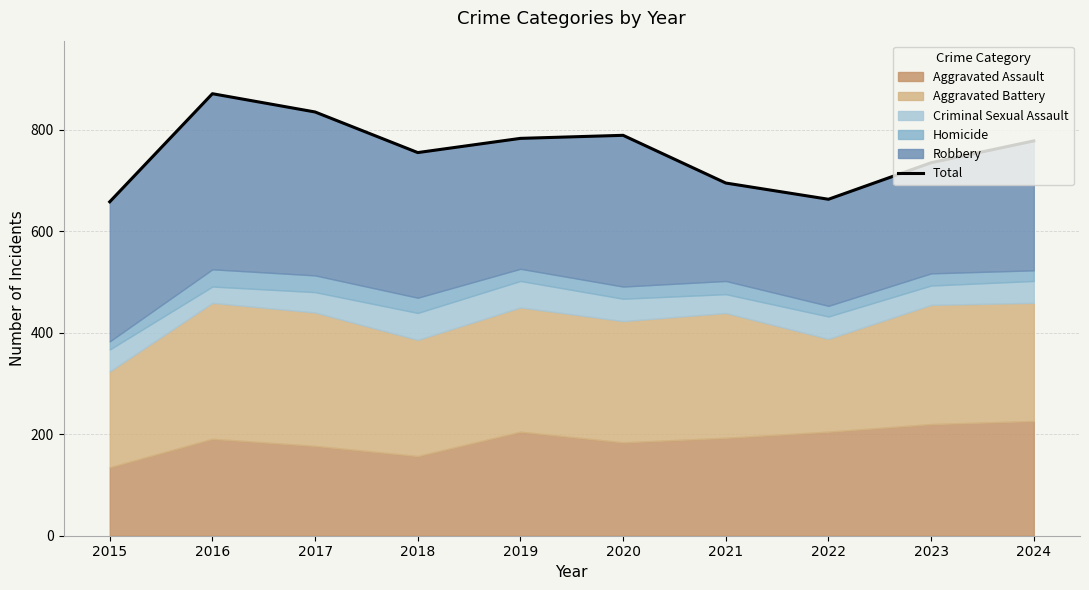

The value at 2017 is 835. True or false?

True